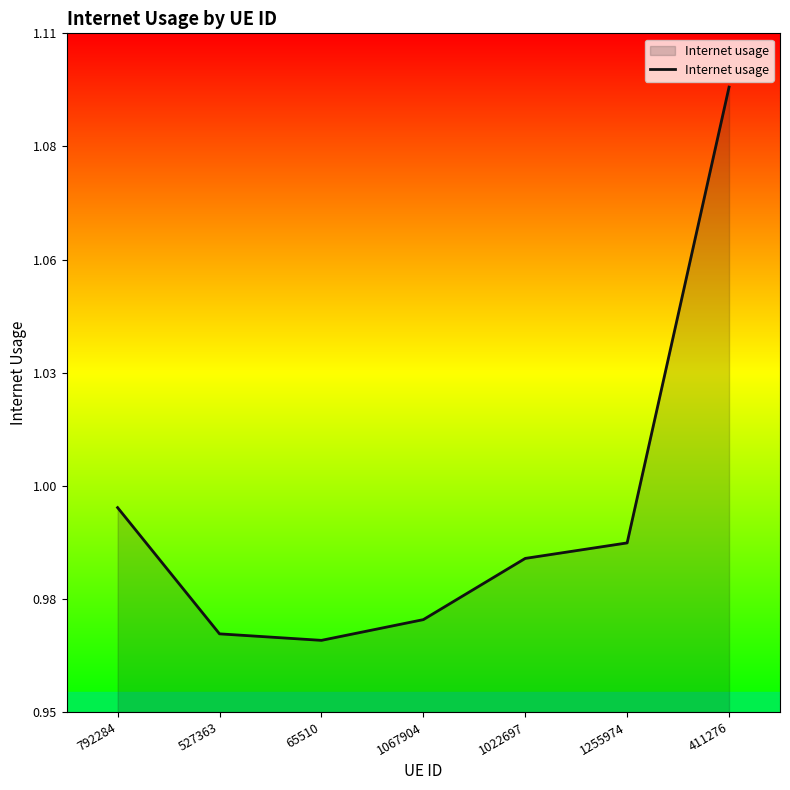

The value at 1022697 is 1.0. True or false?

True